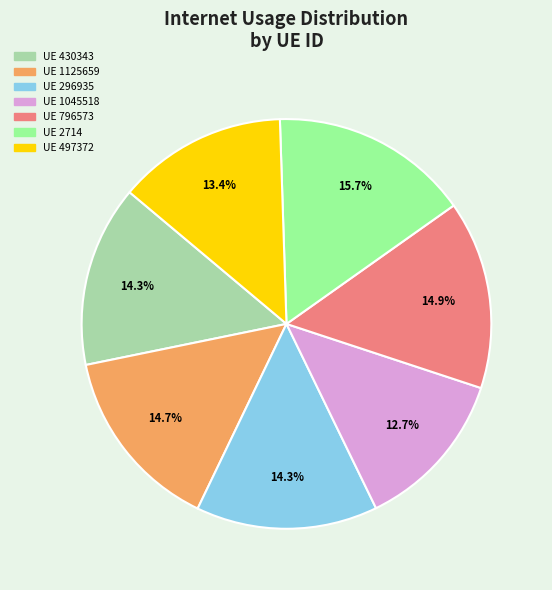

Does any single category account for the majority?

No